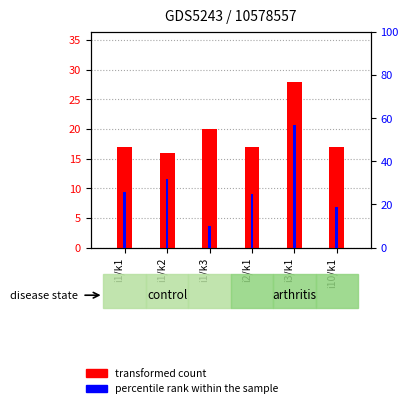

Read the transformed count value at i10/k1, to the nearest 10.

20